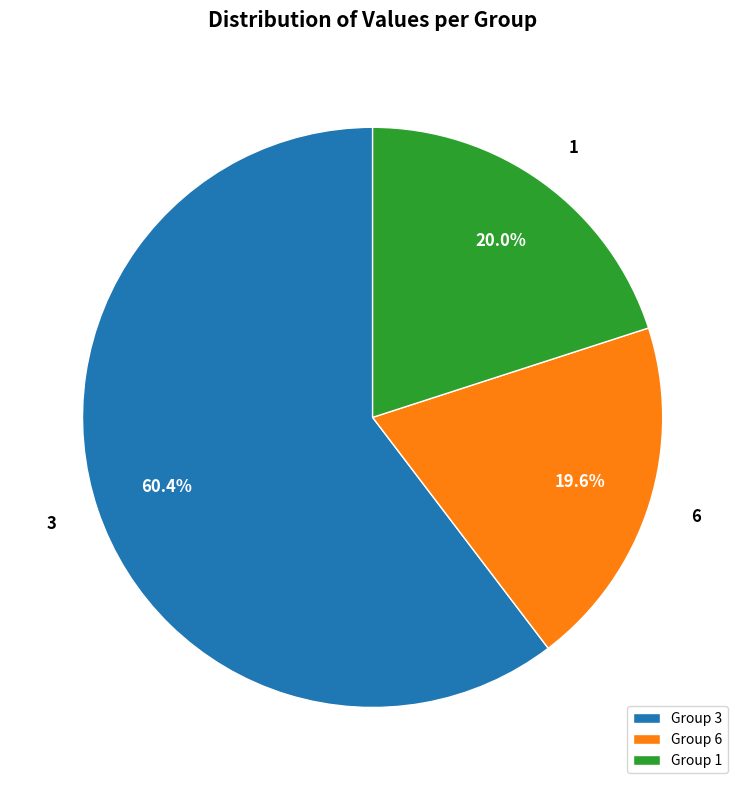

What percentage is the 3 slice, to the nearest percent?

60%